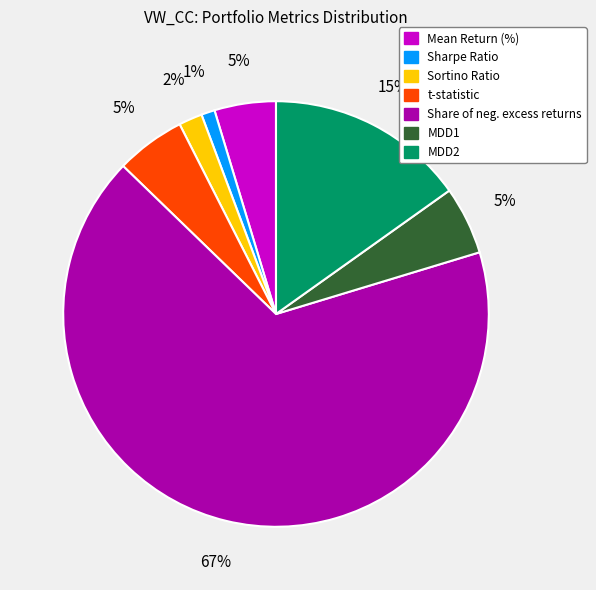

To the nearest percent, what is the difference between the largest and smallest slice percentages?

66%